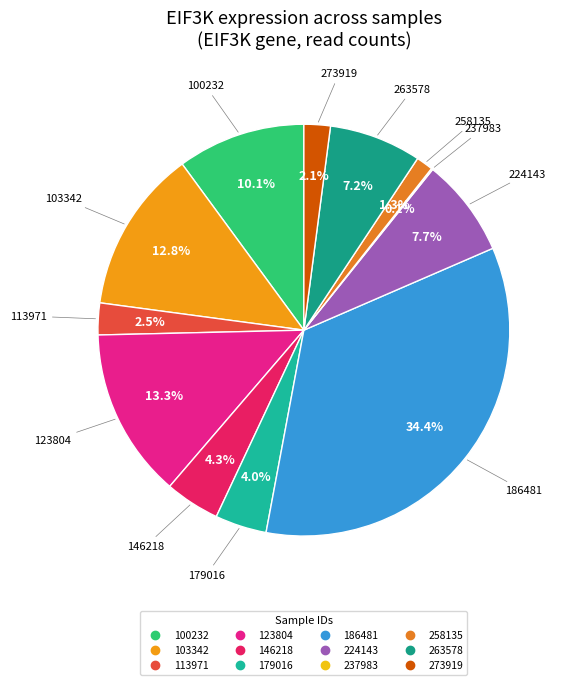

Is there a majority slice in this chart?

No